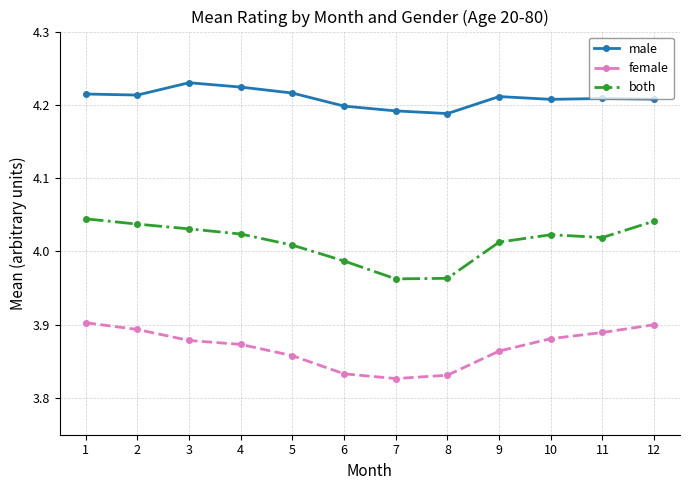

Rank the series by their maximum value, from highest to lowest.

male, both, female